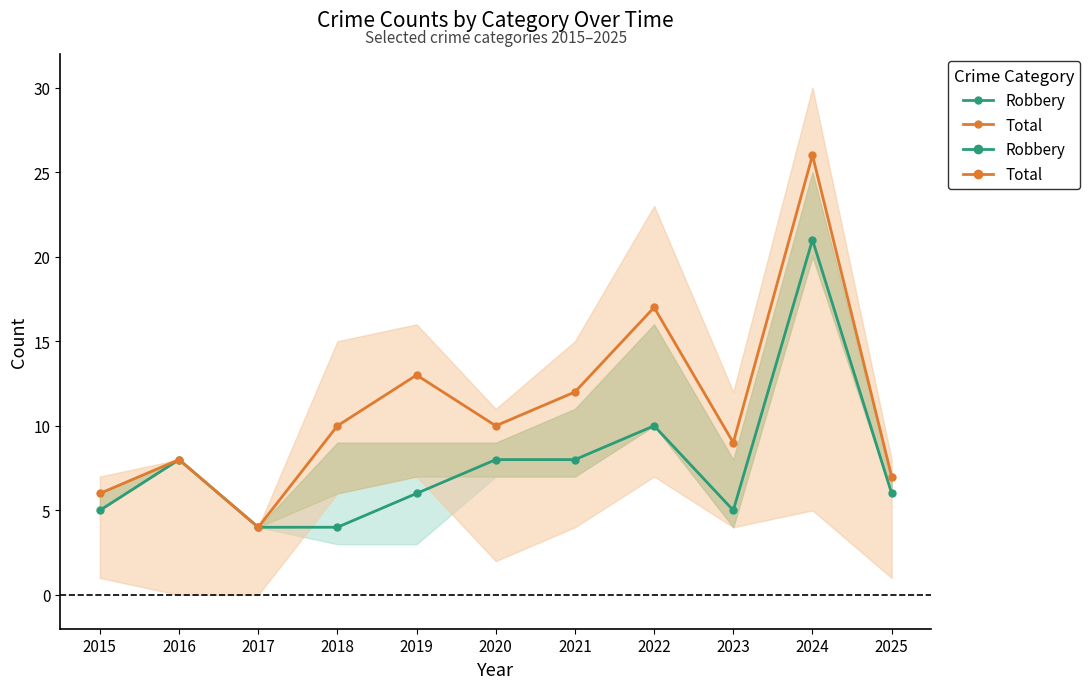

What are all the series names shown in the legend?

Robbery, Total